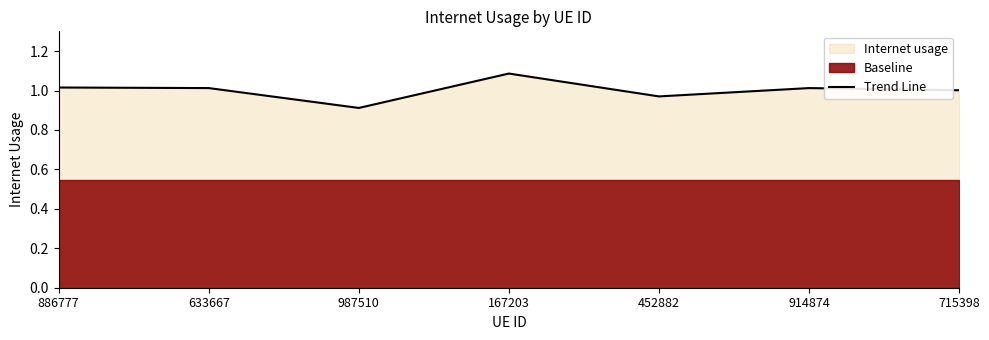

Is it true that the value at 886777 is 0.4?

False